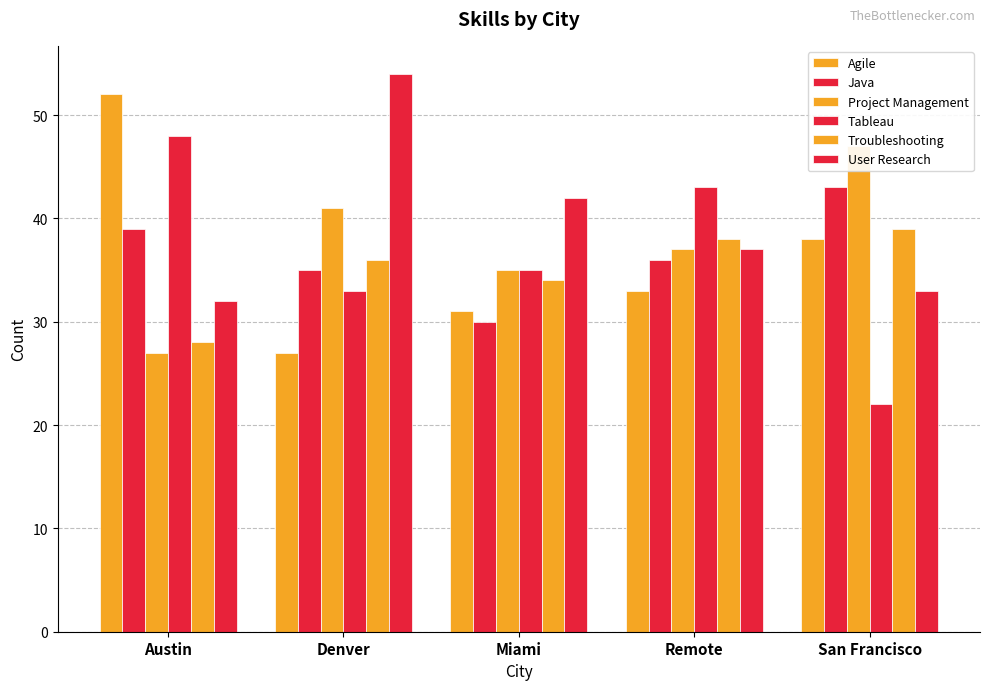

Which category has the highest value across all series?

Denver